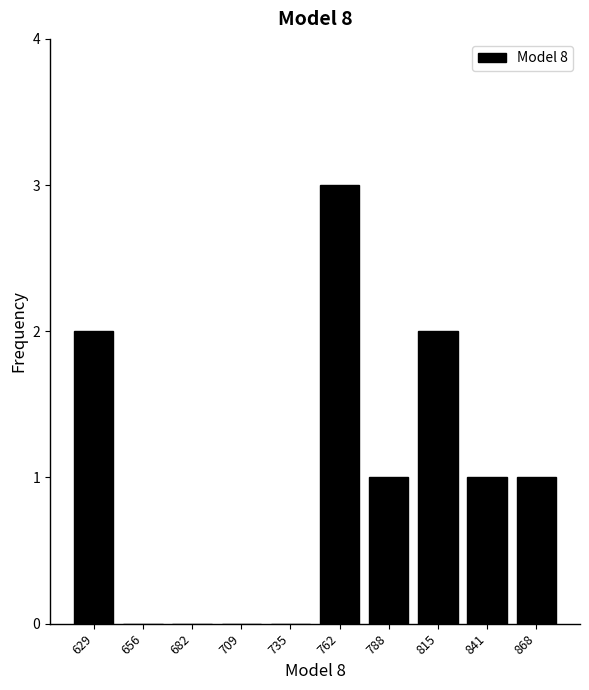

Reading left to right, list every bar in this chart as the range it spans on the x-axis followed by its height. Neither the bar edges nor the heights are printed on the chart, so give them approximately, as read against the axes.

615 to 645: 2
645 to 670: 0
670 to 695: 0
695 to 720: 0
720 to 750: 0
750 to 775: 3
775 to 800: 1
800 to 830: 2
830 to 855: 1
855 to 880: 1